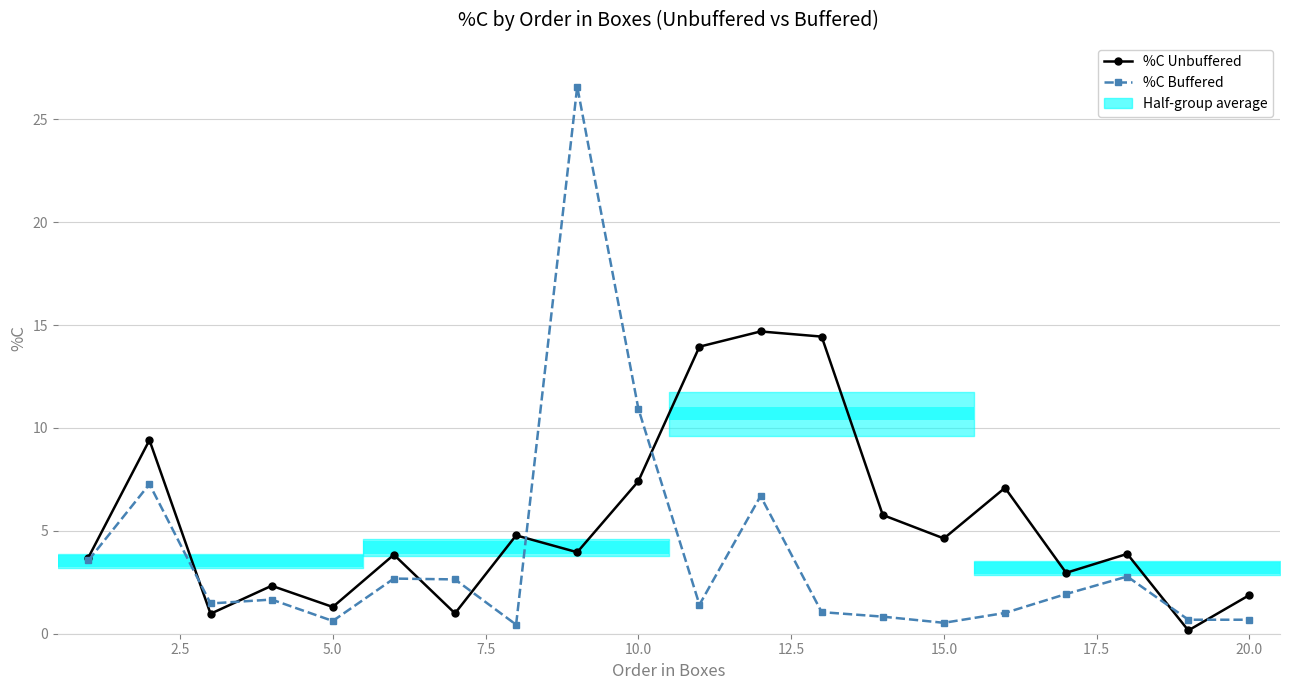

Reading left to right, extract all data points from this chart.

%C Unbuffered: 3.7	9.4	1.0	2.3	1.3	3.8	1.0	4.8	4.0	7.4	13.9	14.7	14.4	5.8	4.6	7.1	3.0	3.9	0.2	1.9
%C Buffered: 3.6	7.3	1.5	1.7	0.6	2.7	2.6	0.4	26.6	10.9	1.4	6.7	1.1	0.8	0.5	1.0	1.9	2.8	0.7	0.7